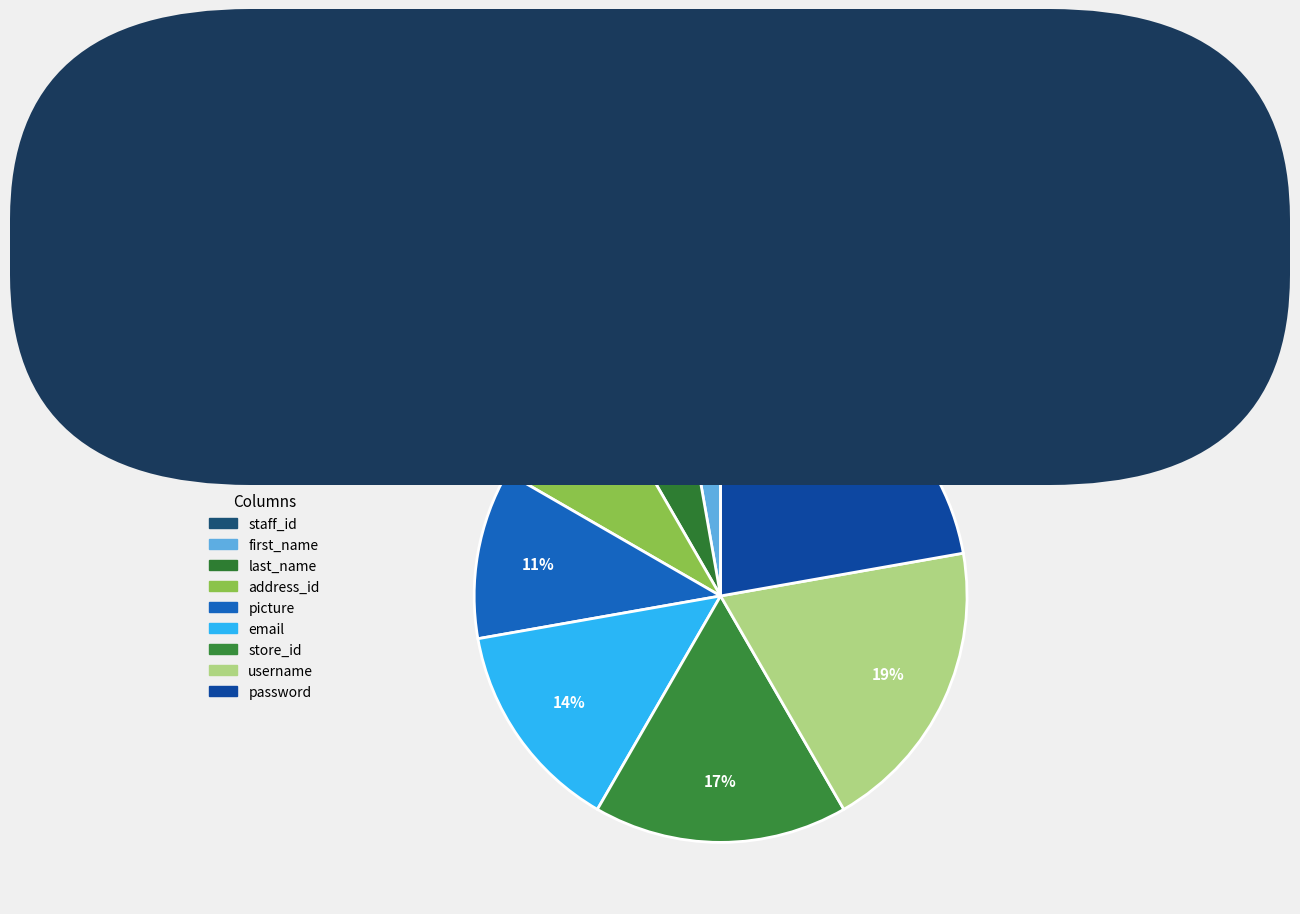

Does any single category account for the majority?

No